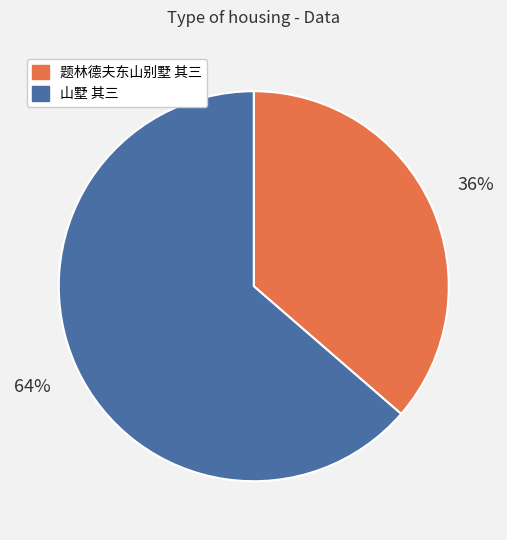

Combined, do 题林德夫东山别墅 其三 and 山墅 其三 account for over 50%?

Yes